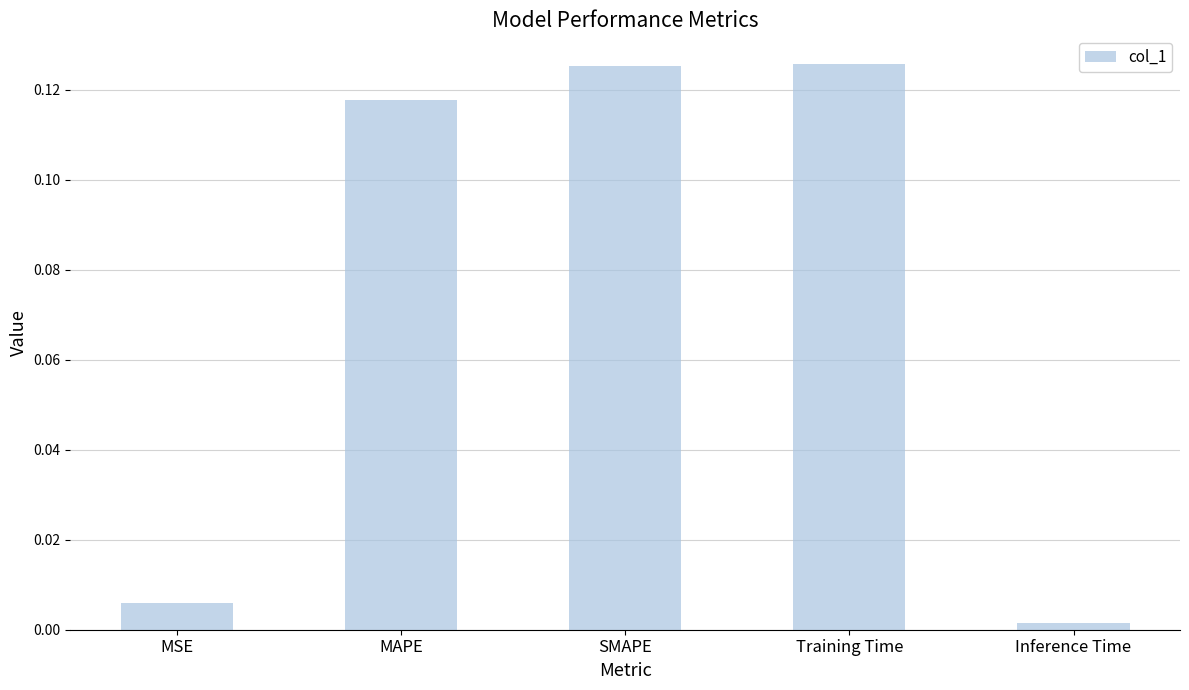

What position from the right is SMAPE?

3